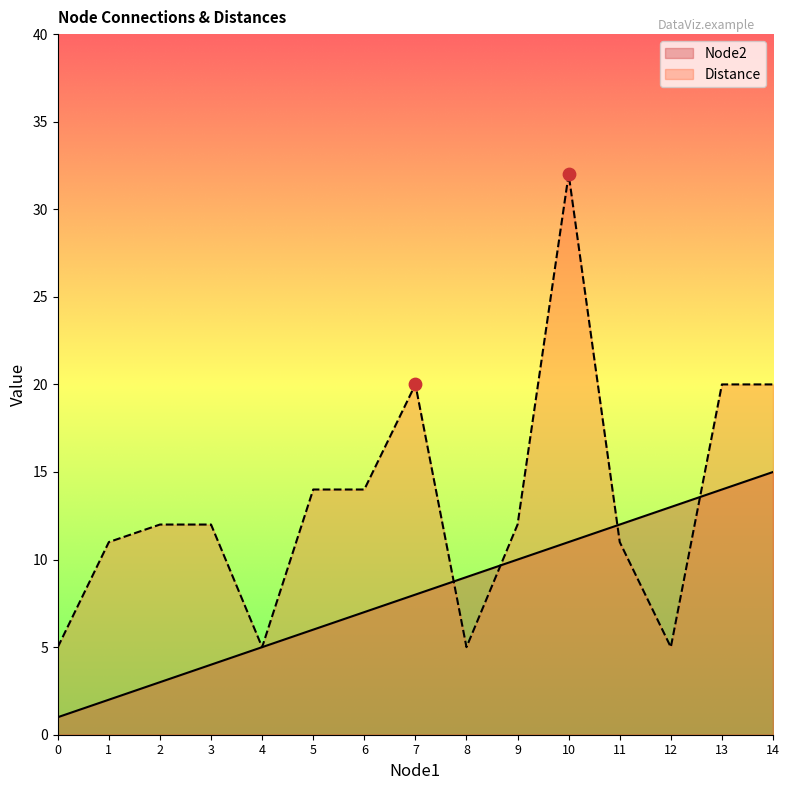

Is the value of Node2 at 9 greater than the value of Distance at 14?

No